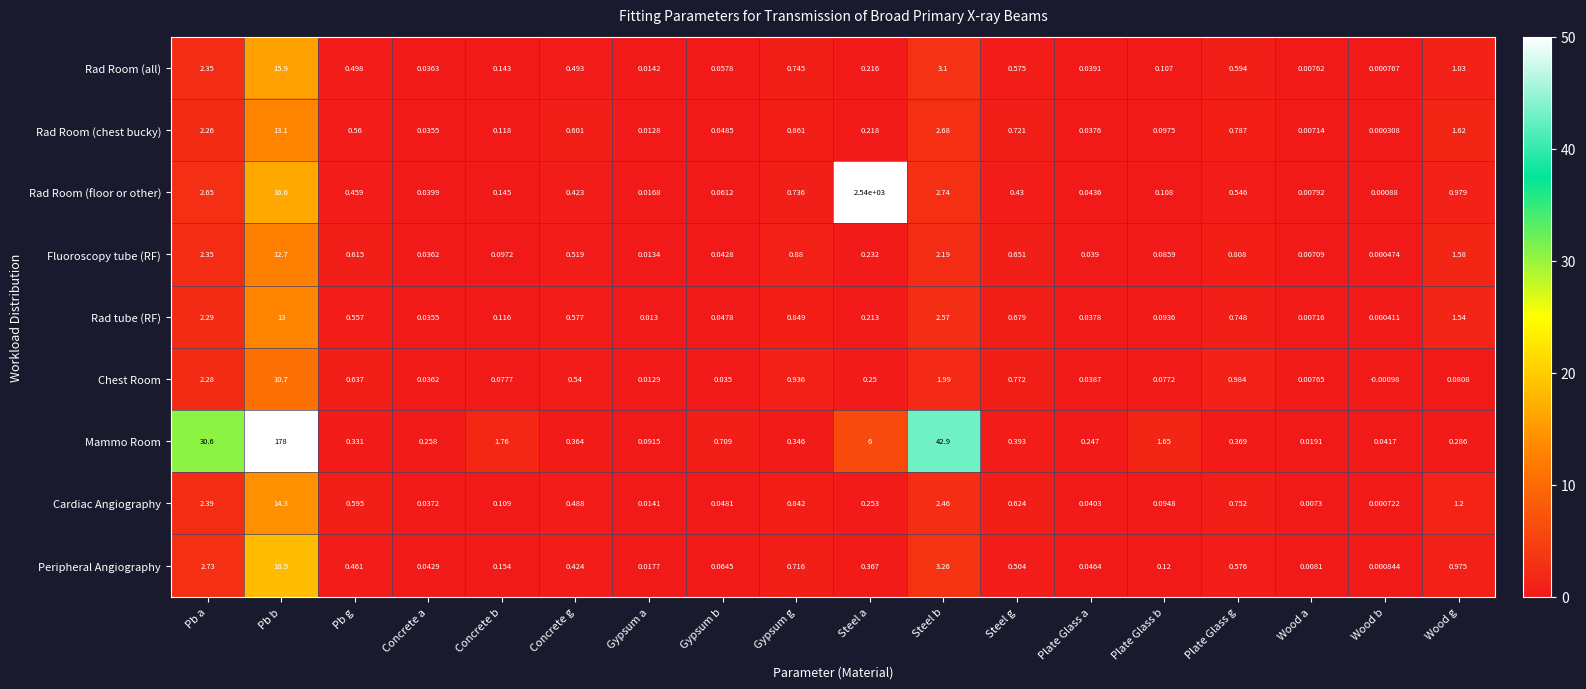

At which label does Chest Room first exceed 0?

Pb a